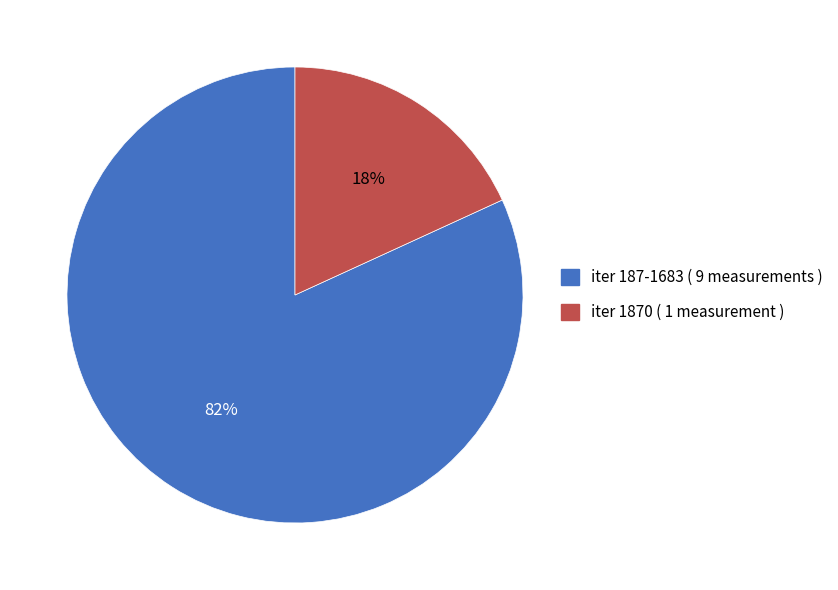

Is there any slice that represents more than half of the pie?

Yes